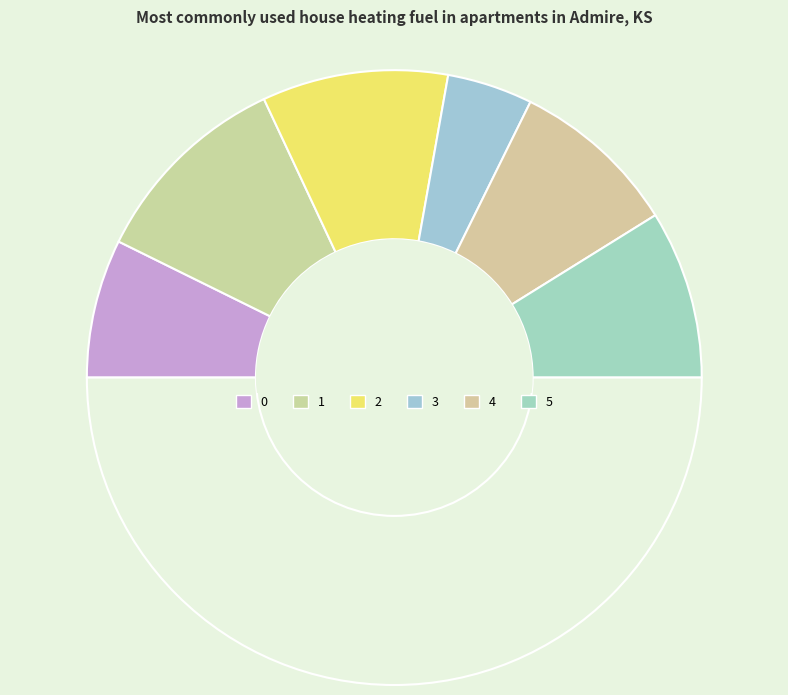

How many slices are in this pie chart?

7